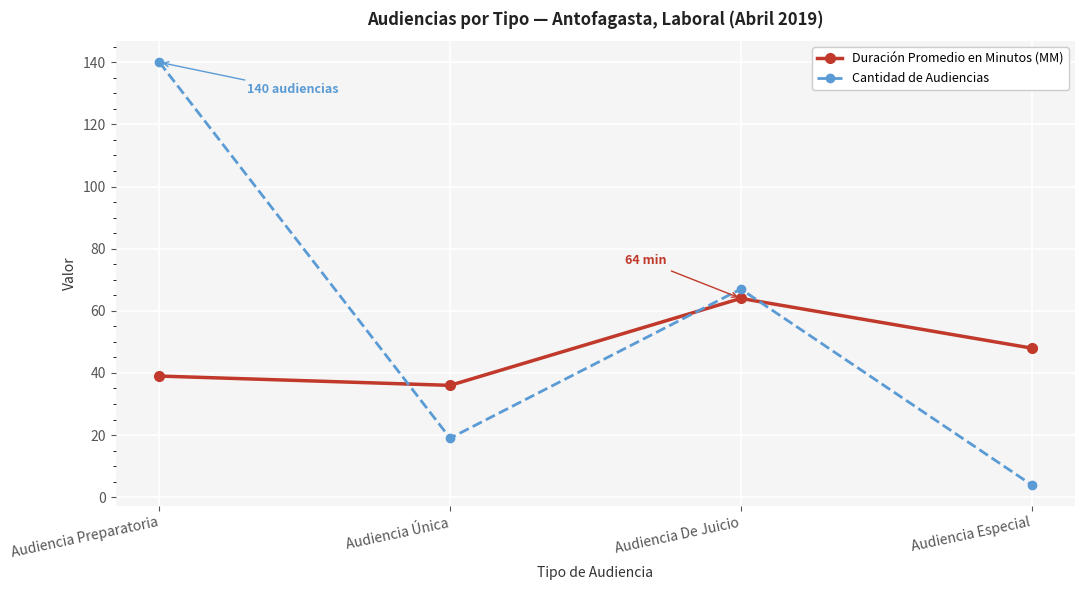

What is the label of the 1st point from the left?

Audiencia Preparatoria